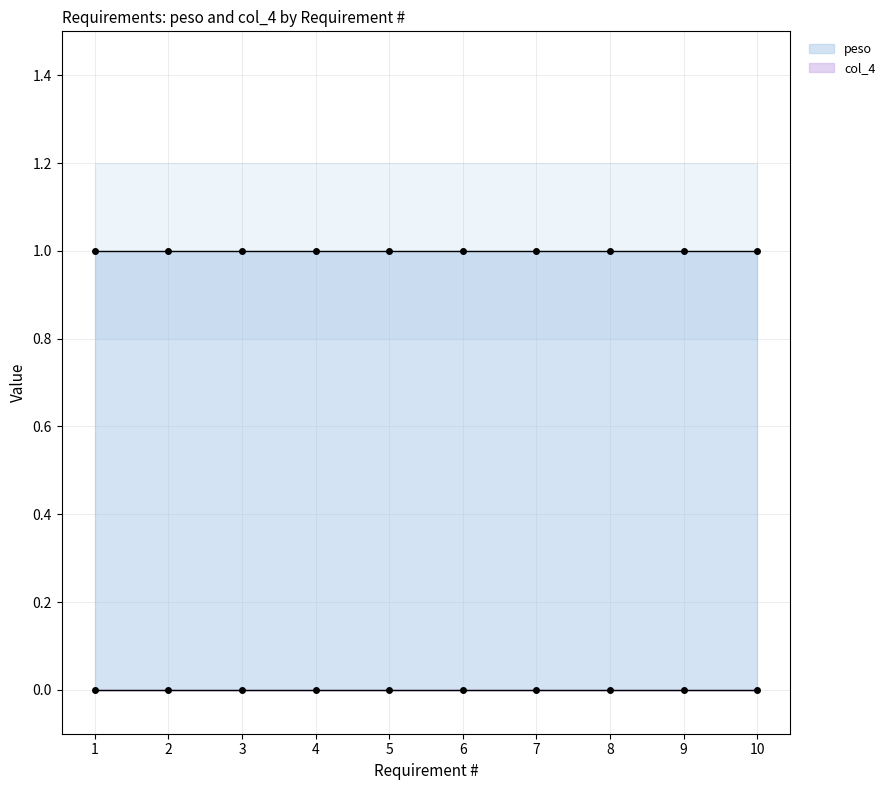

True or false: peso has more than 0 points higher than both neighbors.

False